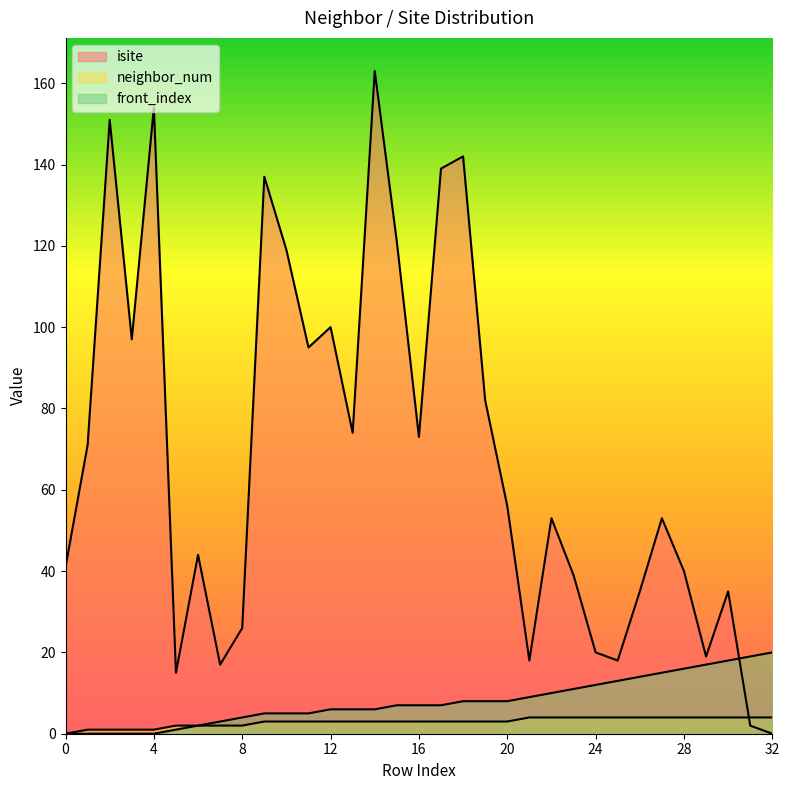

The value of front_index at 0 is 0. True or false?

True